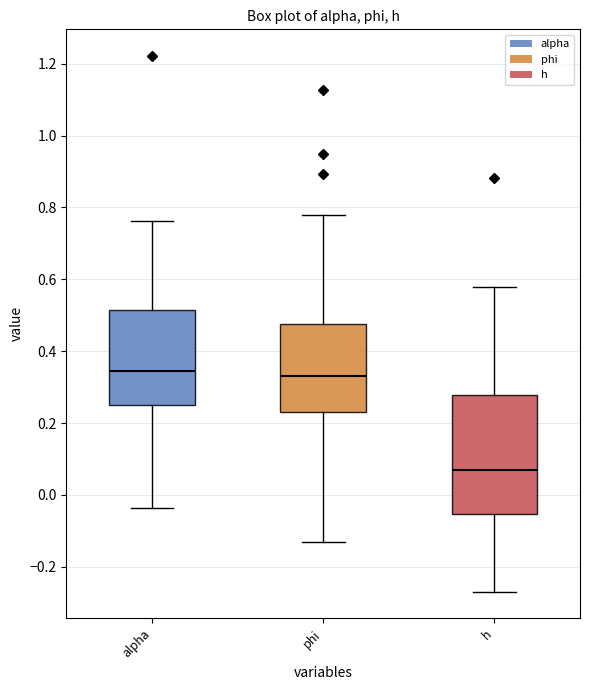

Comparing the boxes themselves (not the whiskers), which one is the tallest?

h